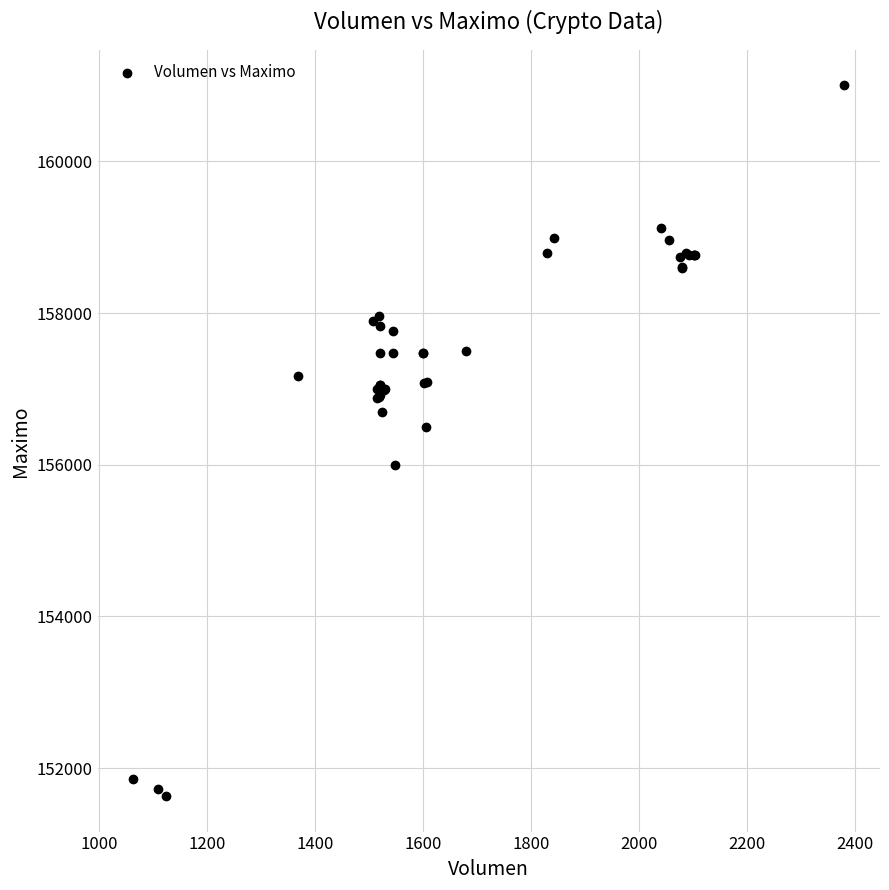

What Y value in the scatter plot is closest to 156316?

156500